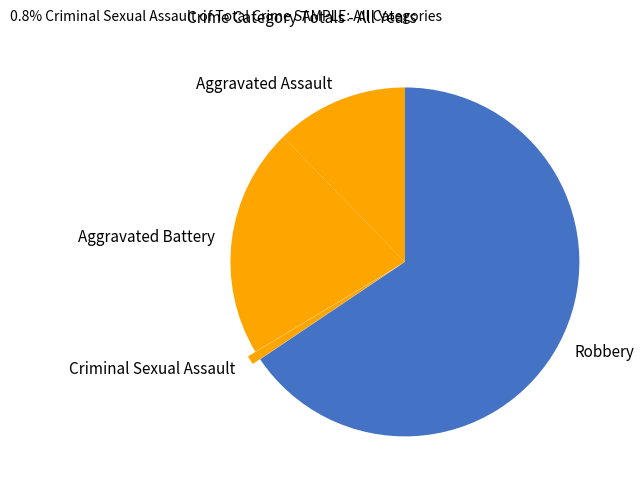

How many slices are in this pie chart?

4